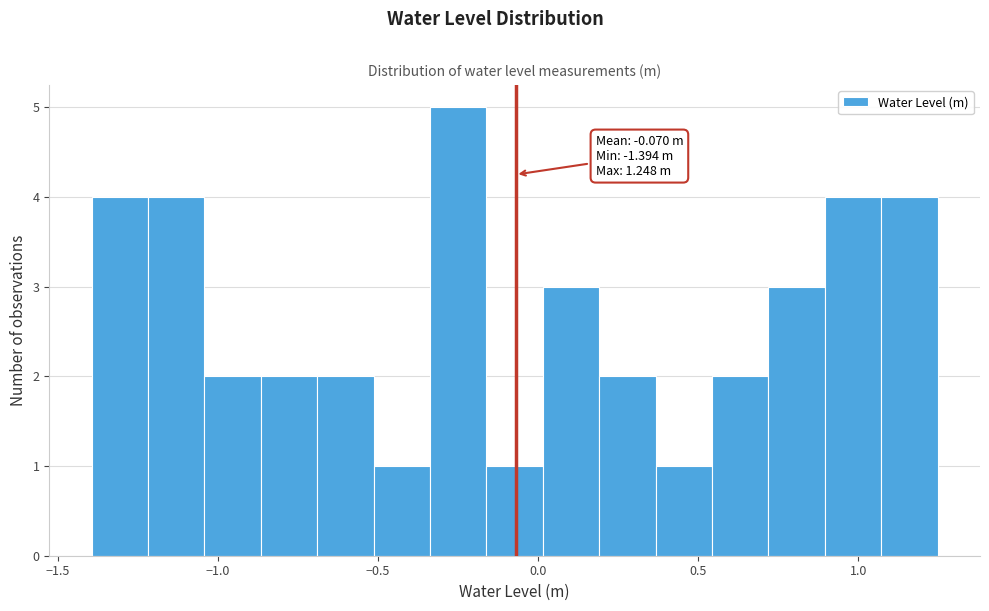

Around what value on the x-axis is the tallest bar? Give the approximate position of its centre, as read against the axis.

-0.25